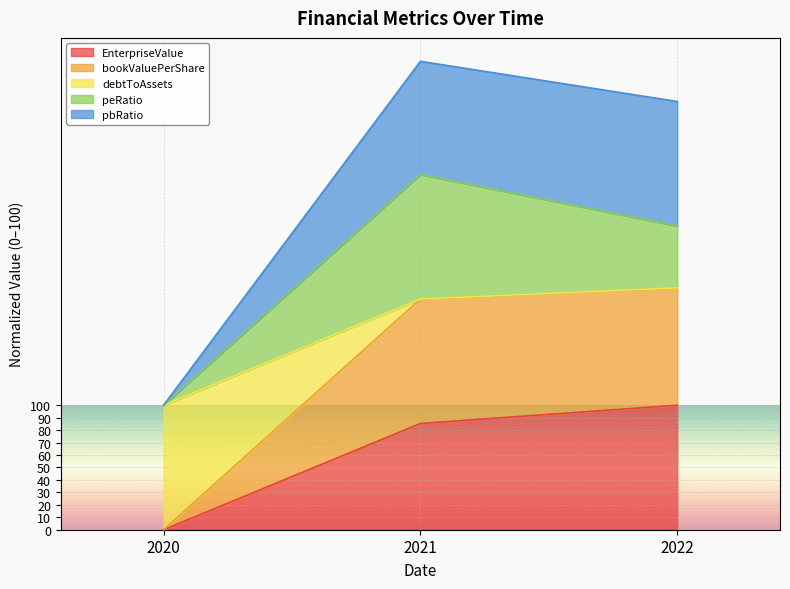

Does the chart display data point markers on the line(s)?

No